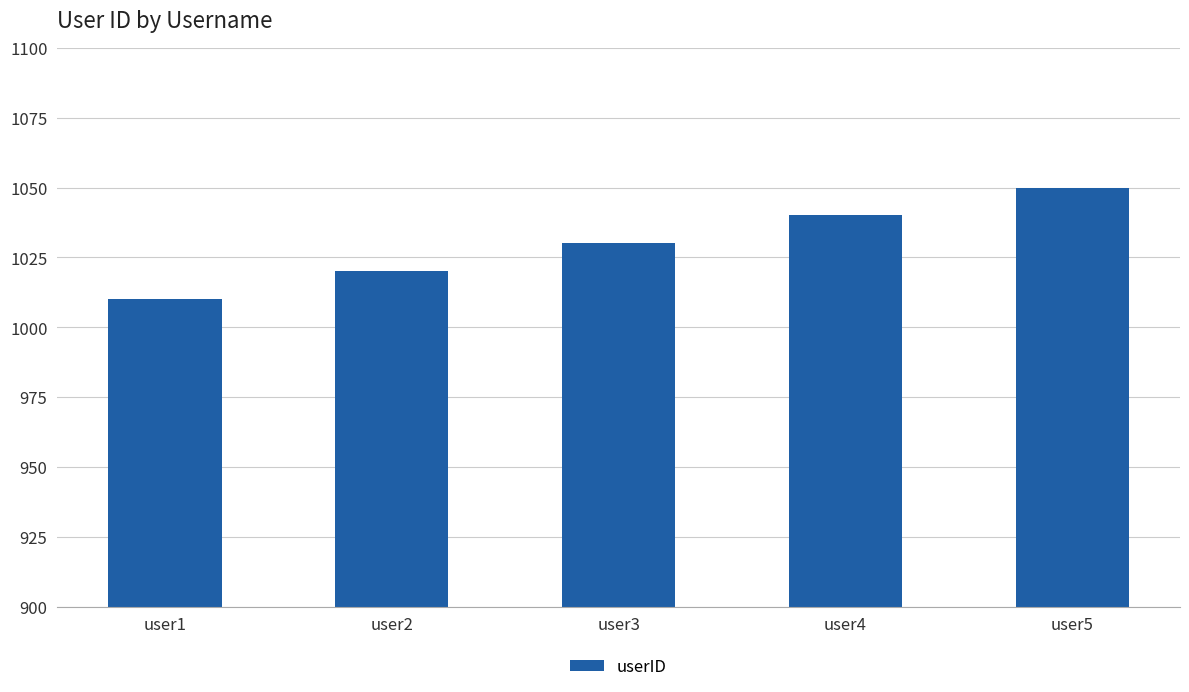

Reading left to right, extract all data points from this chart.

1010	1020	1030	1040	1050